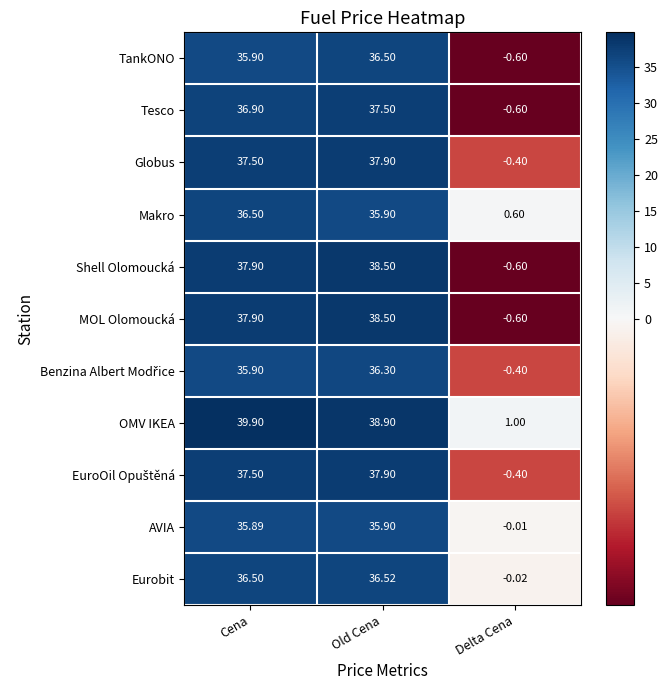

Where is TankONO nearest to the value 17?

Delta Cena